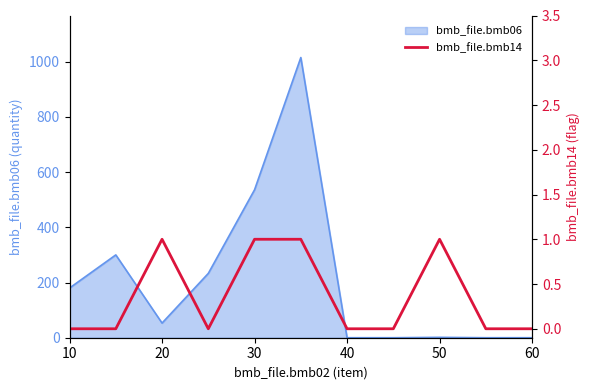

True or false: the data has more than 1 interior local peaks.

True